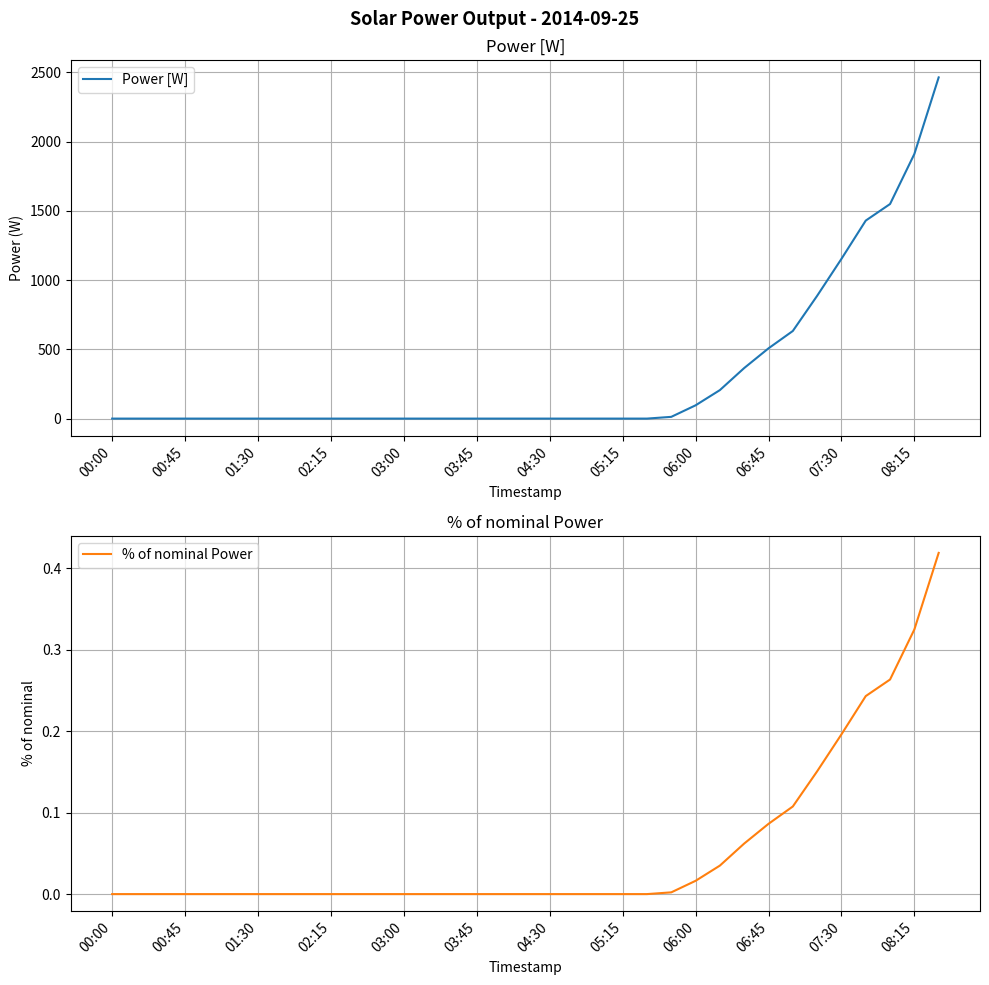

True or false: % of nominal Power and Power [W] cross at least once.

False